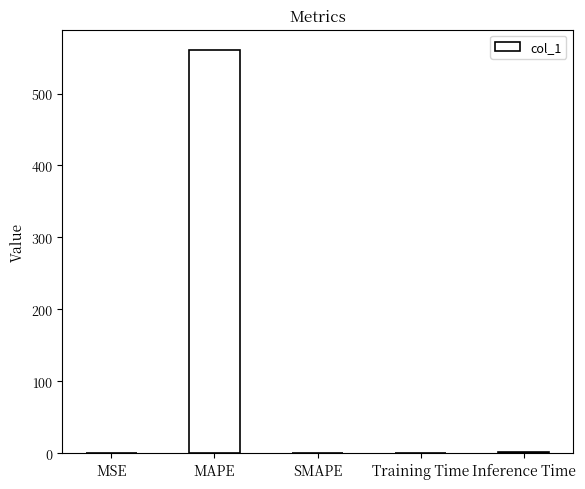

How many values exceed 0?

4